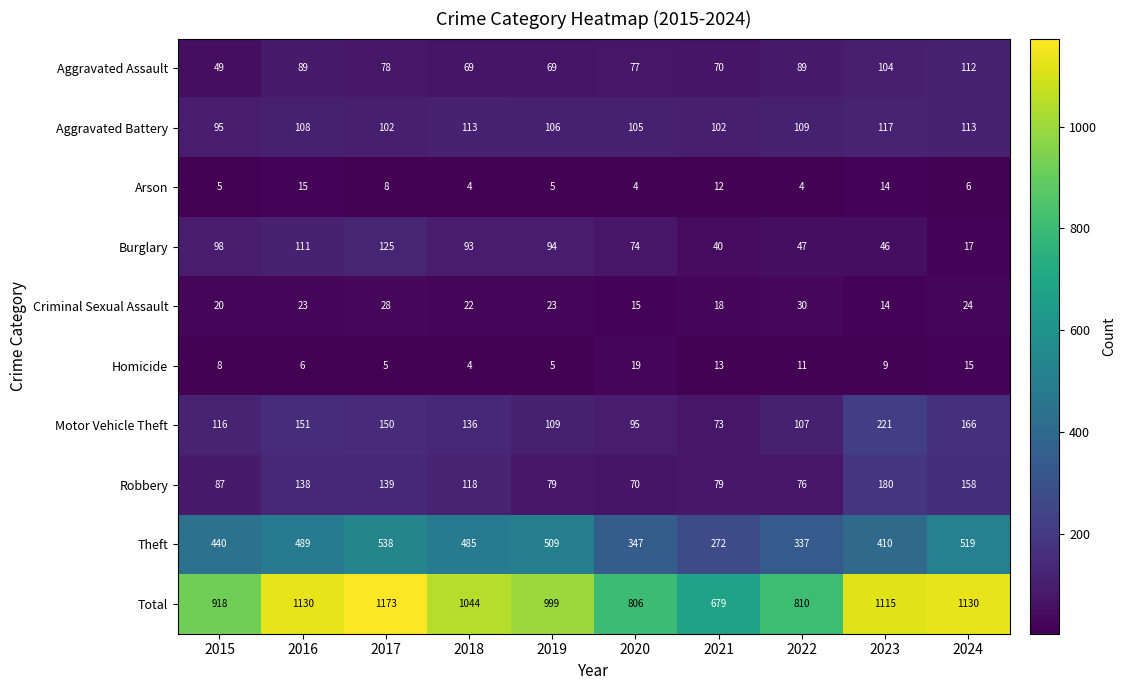

Which series changed the most between 2015 and 2023?

Total